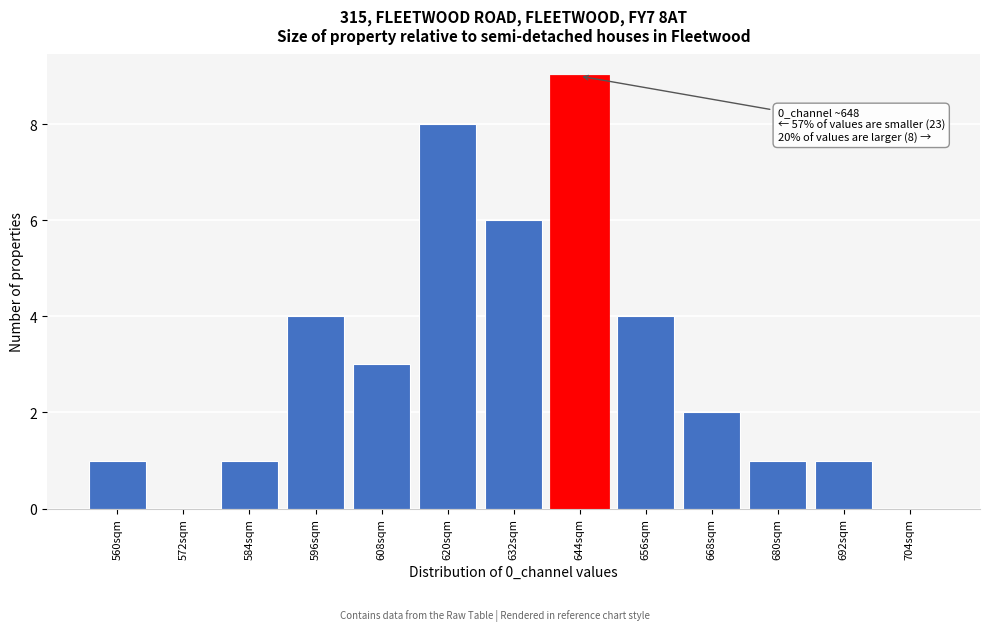

Reading right to left, list all the values displayed in this chart.

704sqm=0	692sqm=1	680sqm=1	668sqm=2	656sqm=4	644sqm=9	632sqm=6	620sqm=8	608sqm=3	596sqm=4	584sqm=1	572sqm=0	560sqm=1